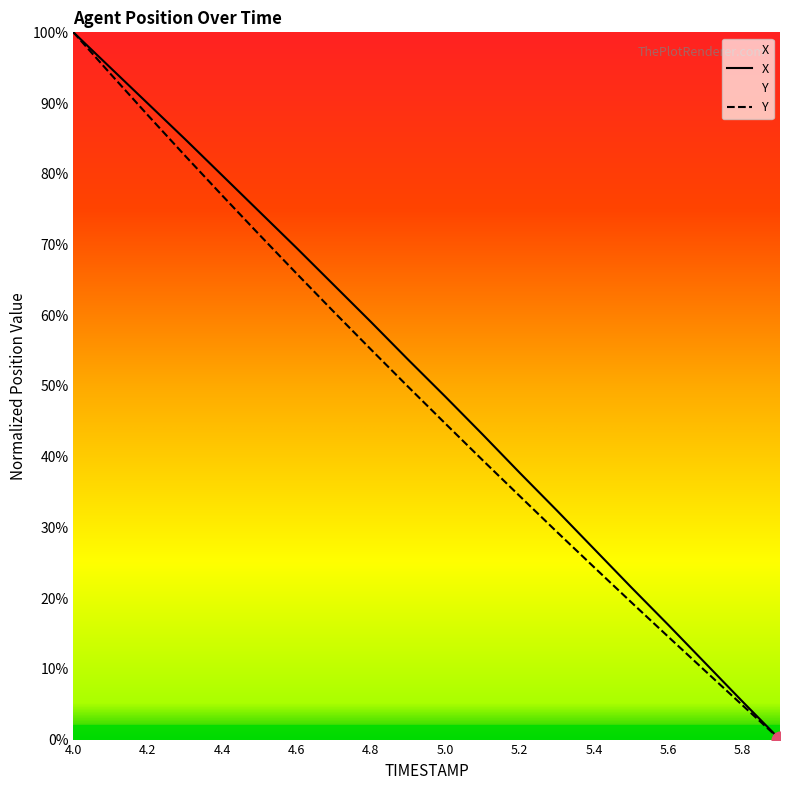

What is the label of the 1st point from the right?

5.9